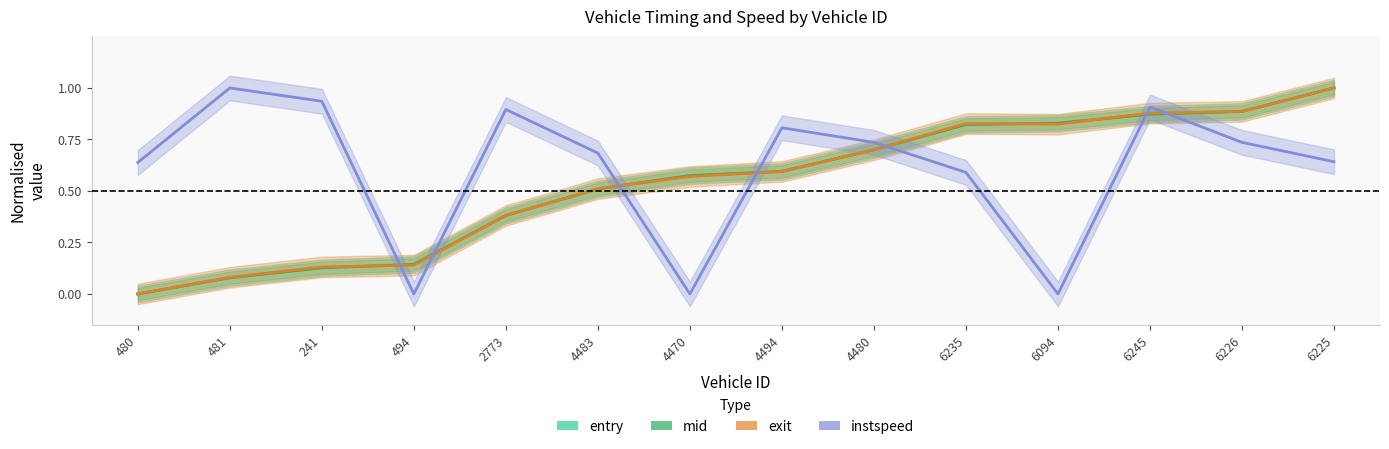

Where do mid and instspeed first cross each other?

241 and 494